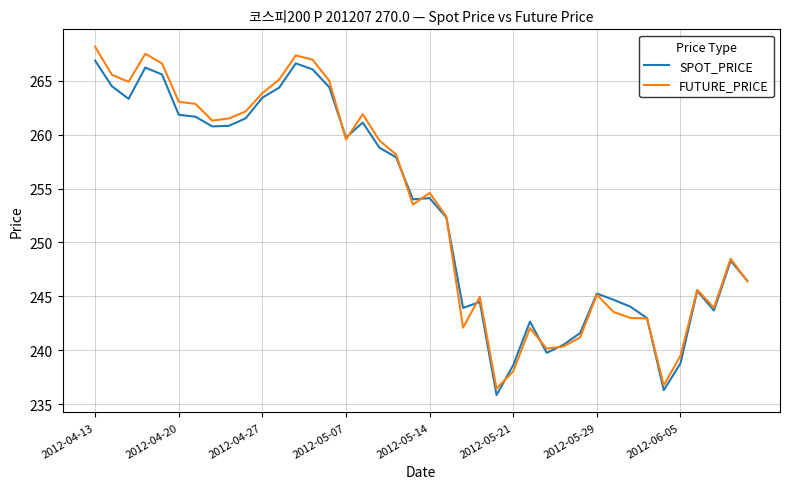

What is the highest value of the SPOT_PRICE series?

266.9